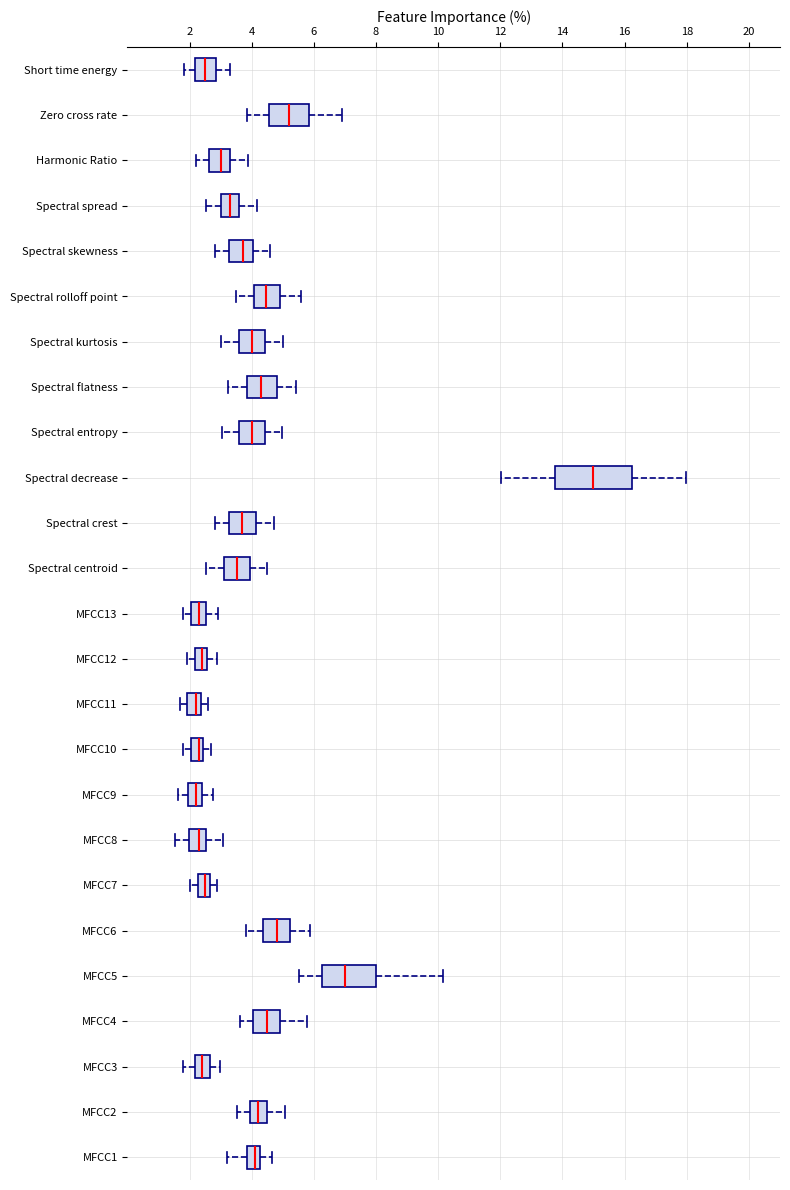

Where does the left whisker of the box for MFCC7 end on the x-axis? The values are not printed on the chart, so give them approximately, as read against the axis.

2.0